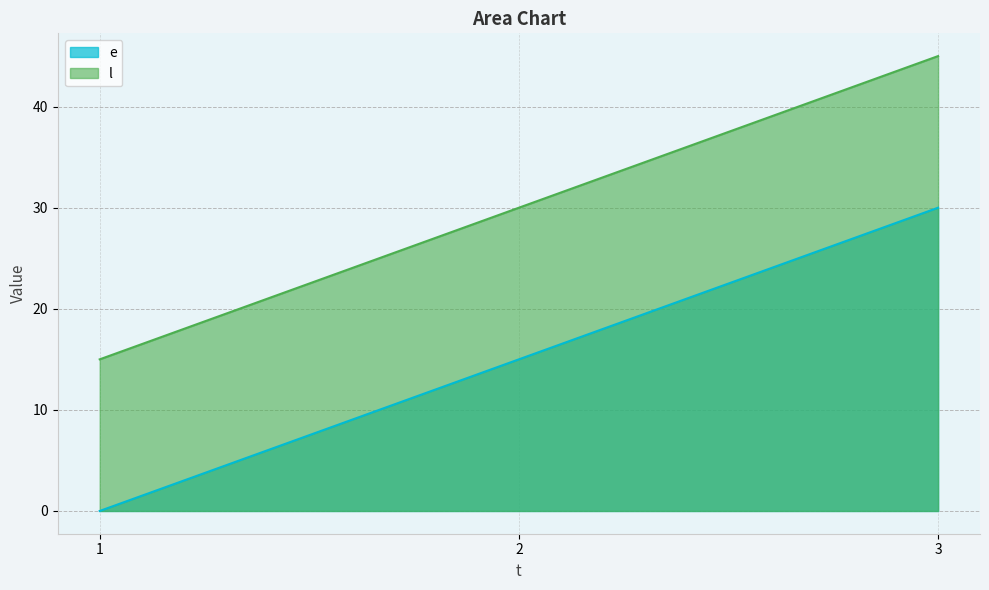

The value of l at 1 is 15. True or false?

True